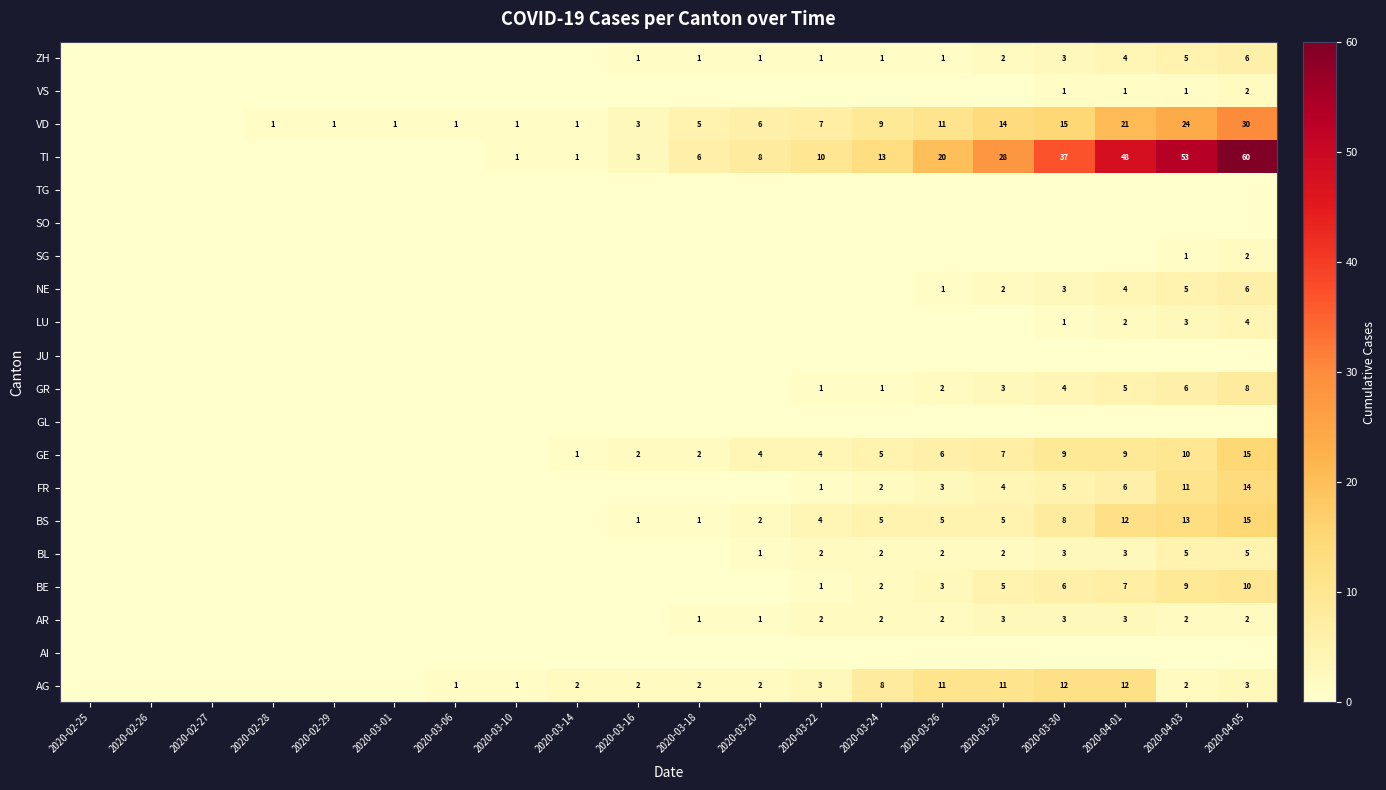

The BL series shows 3 at 2020-03-24. True or false?

False